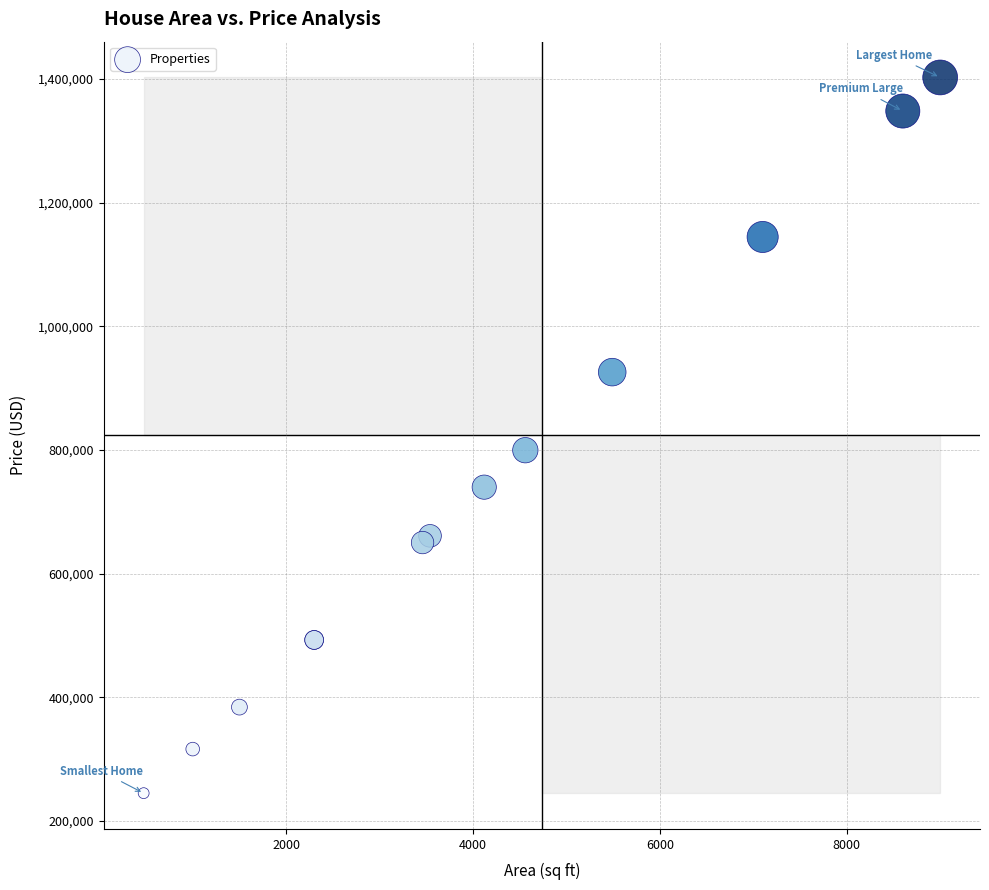

What Y value in the scatter plot is closest to 823910?

799808.2